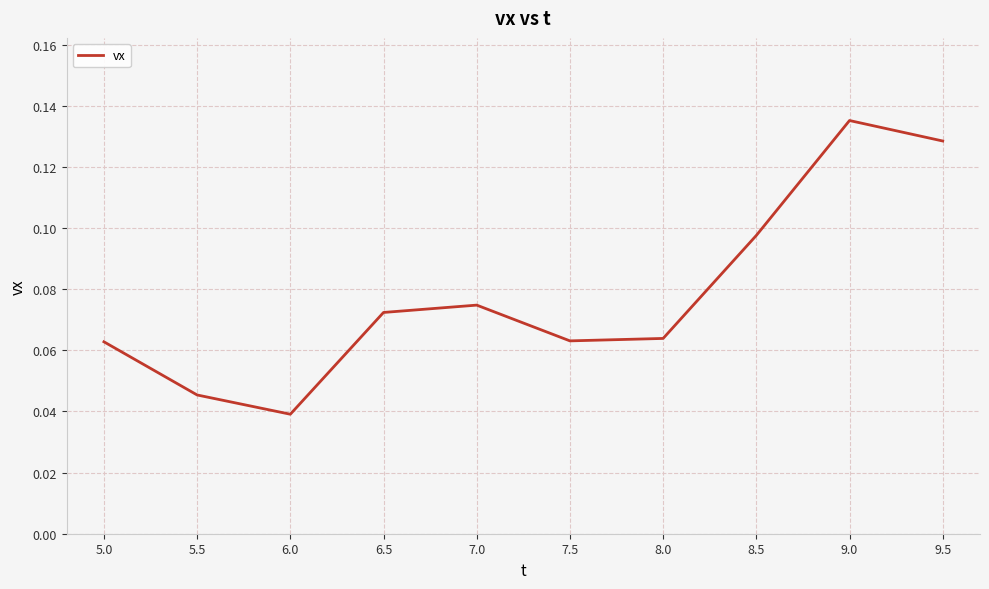

Between 9.0 and 5.0, which is larger?

9.0